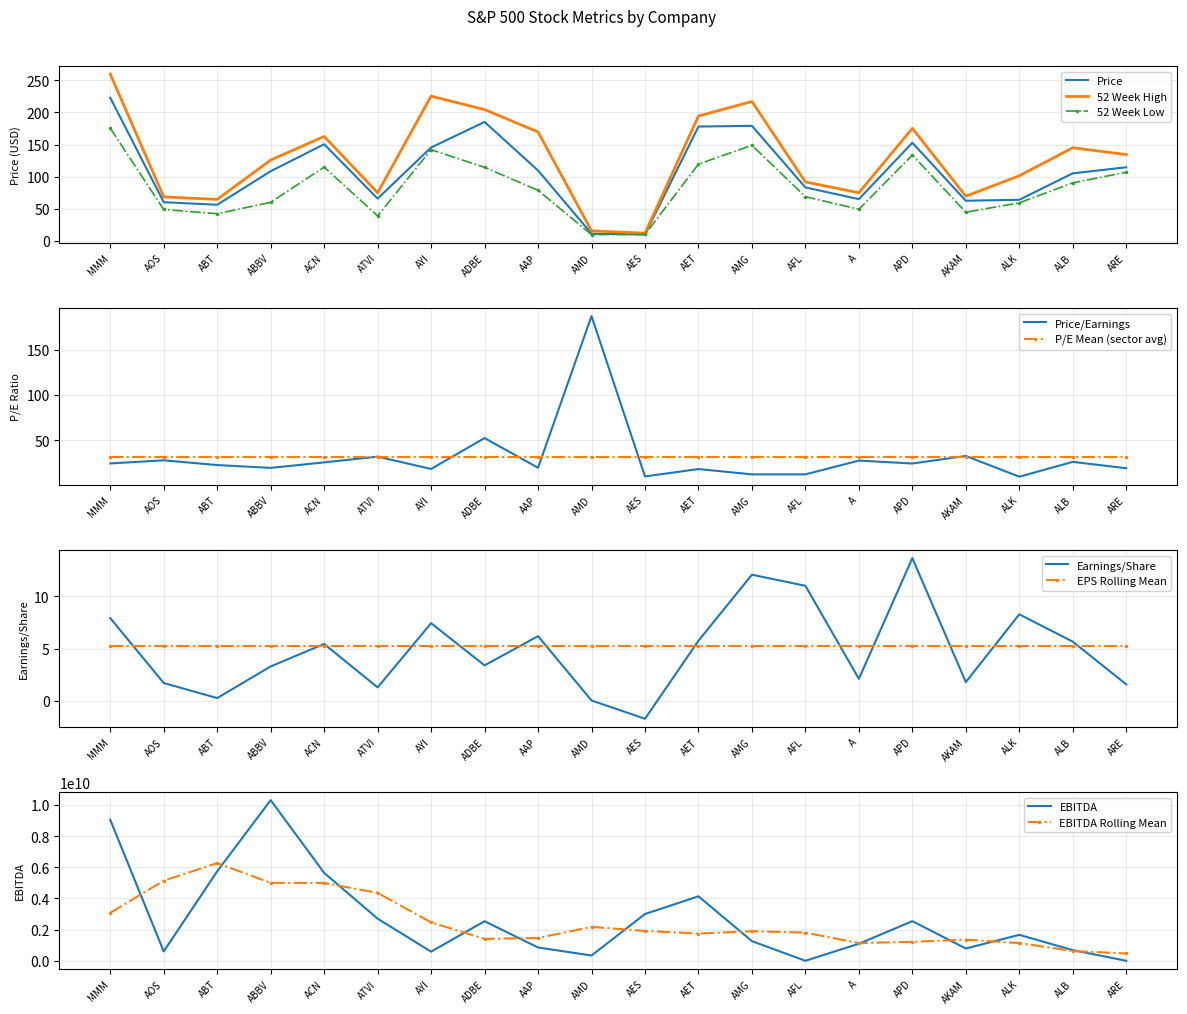

The value of Price at AAP is 151.4. True or false?

False